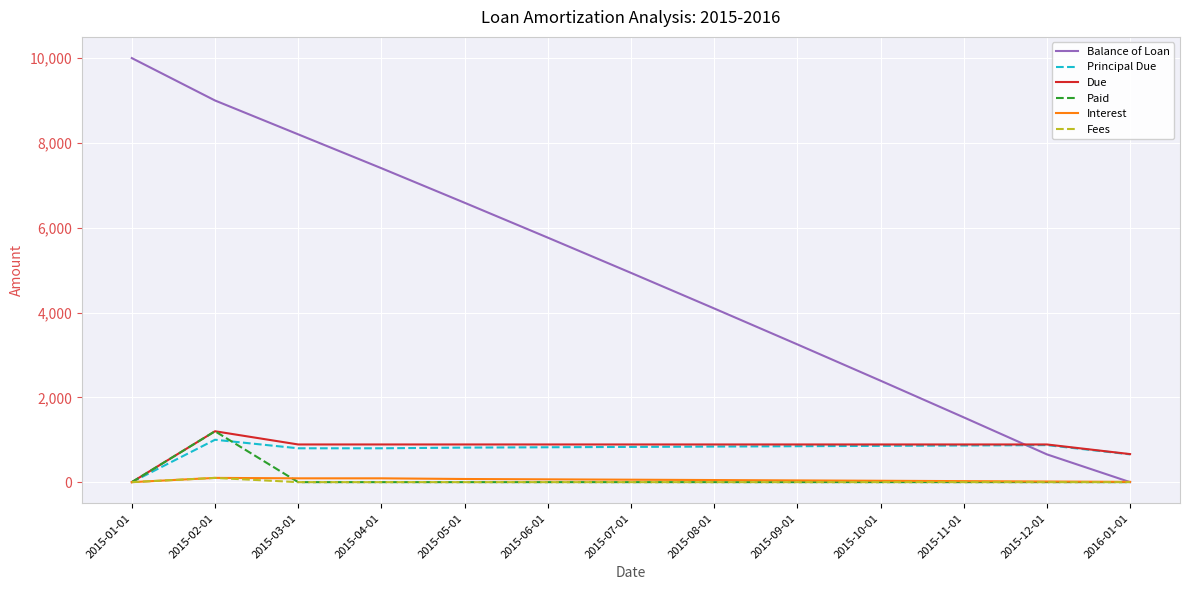

What are all the series names shown in the legend?

Balance of Loan, Principal Due, Due, Paid, Interest, Fees